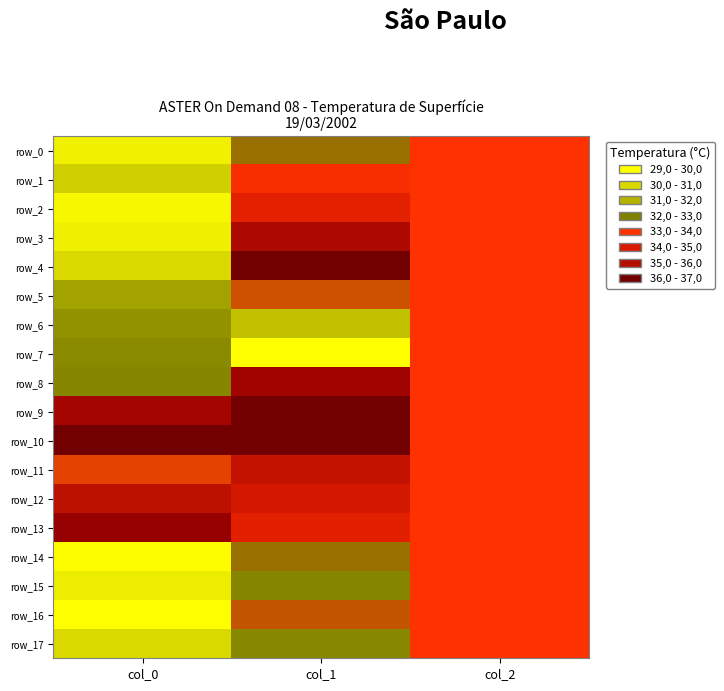

Reading left to right, transcribe all the data shown in this chart.

row_0: col_0=29.4	col_1=32.2	col_2=33.0
row_1: col_0=30.2	col_1=33.2	col_2=33.0
row_2: col_0=29.2	col_1=33.7	col_2=33.0
row_3: col_0=29.4	col_1=35.2	col_2=33.0
row_4: col_0=30.0	col_1=36.9	col_2=33.0
row_5: col_0=31.3	col_1=32.6	col_2=33.0
row_6: col_0=31.6	col_1=30.6	col_2=33.0
row_7: col_0=31.8	col_1=29.0	col_2=33.0
row_8: col_0=31.9	col_1=35.7	col_2=33.0
row_9: col_0=35.5	col_1=36.9	col_2=33.0
row_10: col_0=37.0	col_1=37.0	col_2=33.0
row_11: col_0=32.8	col_1=34.5	col_2=33.0
row_12: col_0=34.7	col_1=34.1	col_2=33.0
row_13: col_0=36.0	col_1=33.7	col_2=33.0
row_14: col_0=29.1	col_1=32.2	col_2=33.0
row_15: col_0=29.5	col_1=31.9	col_2=33.0
row_16: col_0=29.0	col_1=32.6	col_2=33.0
row_17: col_0=30.0	col_1=31.8	col_2=33.0